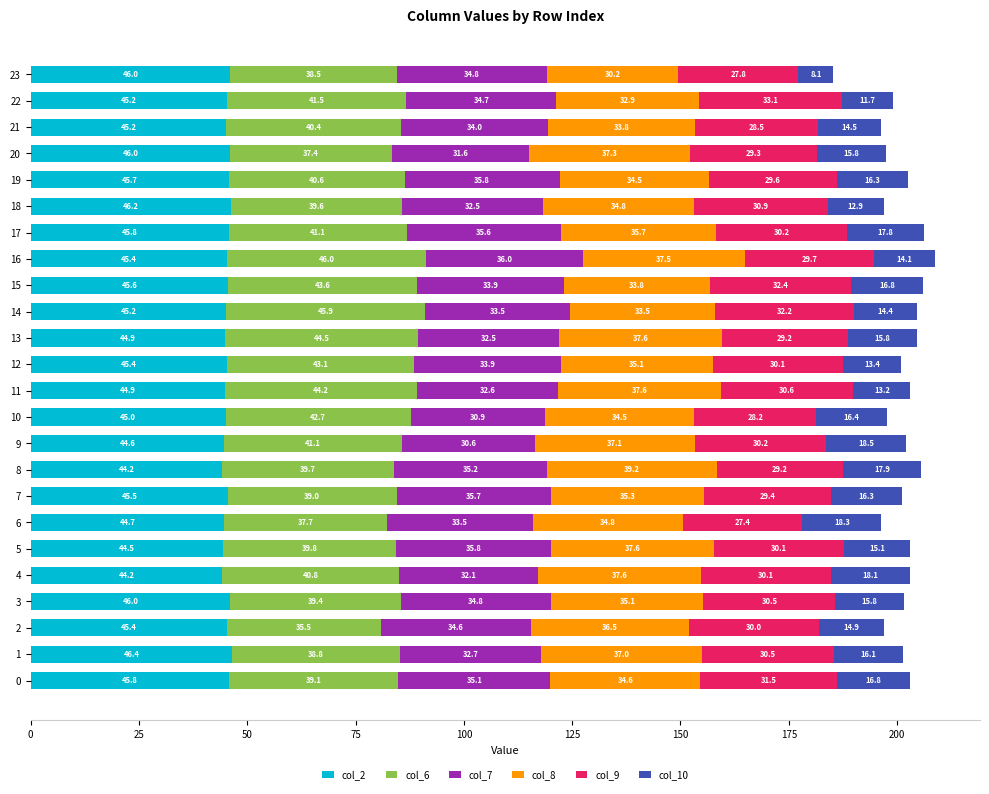

What is the total value across all series at 16?

208.7